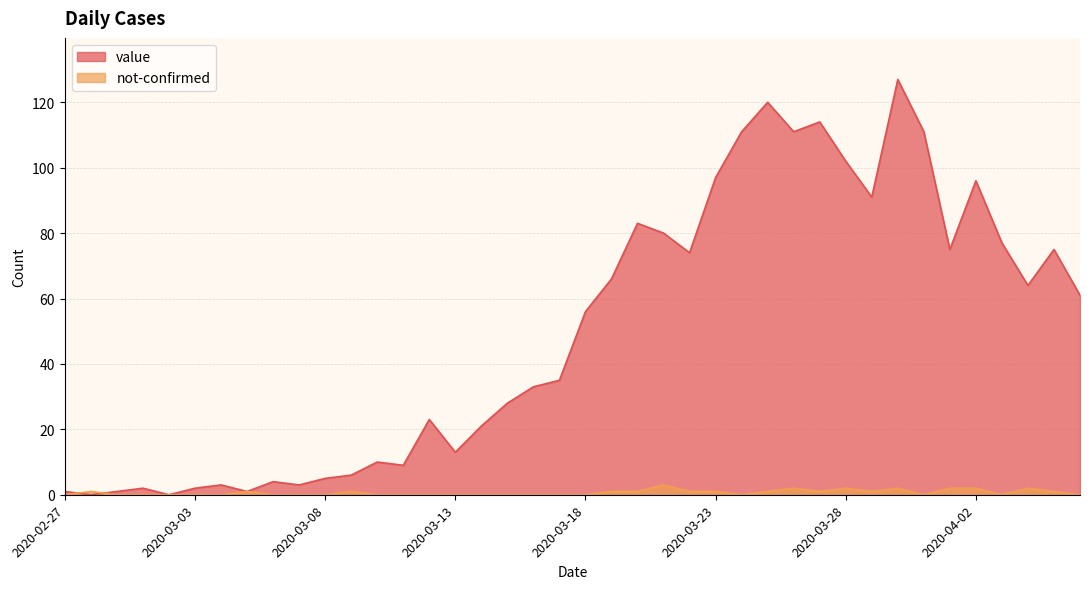

In not-confirmed, how many points are higher than both neighbors (excluding endpoints)?

8